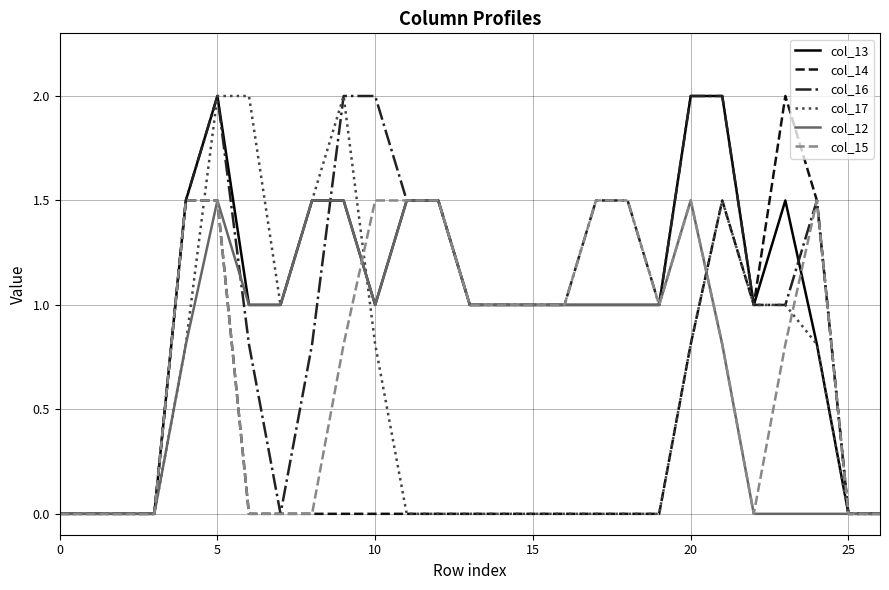

What is the difference between the second highest and minimum values in the col_13 series?

2.0